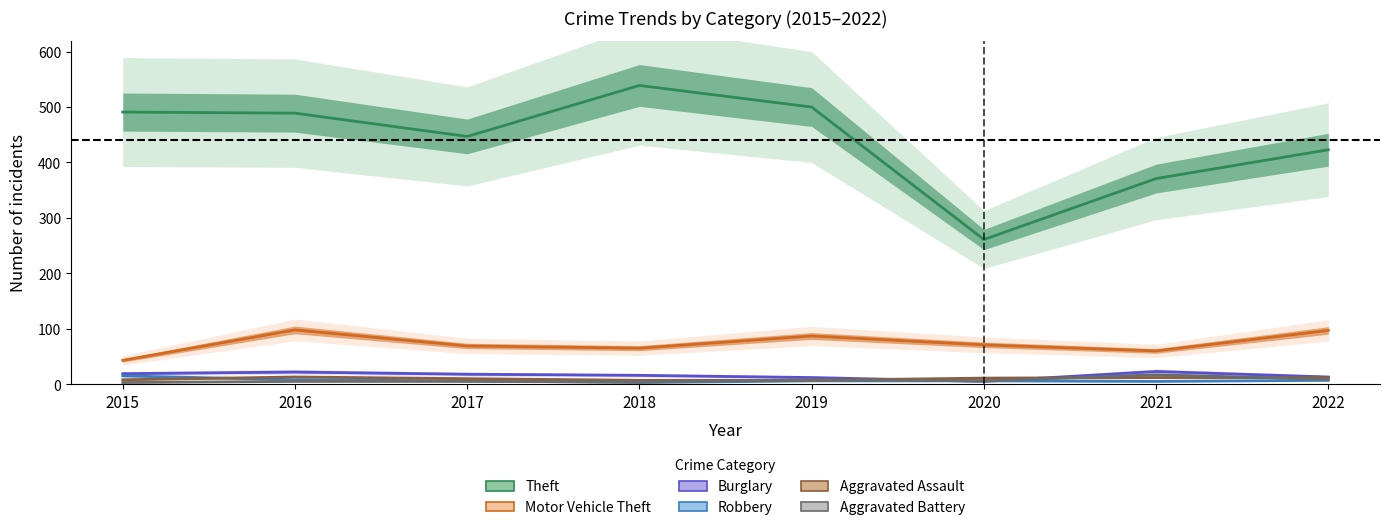

How many lines are shown in the chart?

6